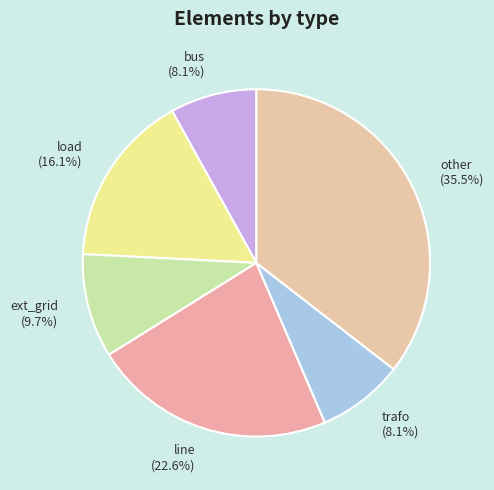

How much of the chart is everything except other (35.5%)?

64.5%